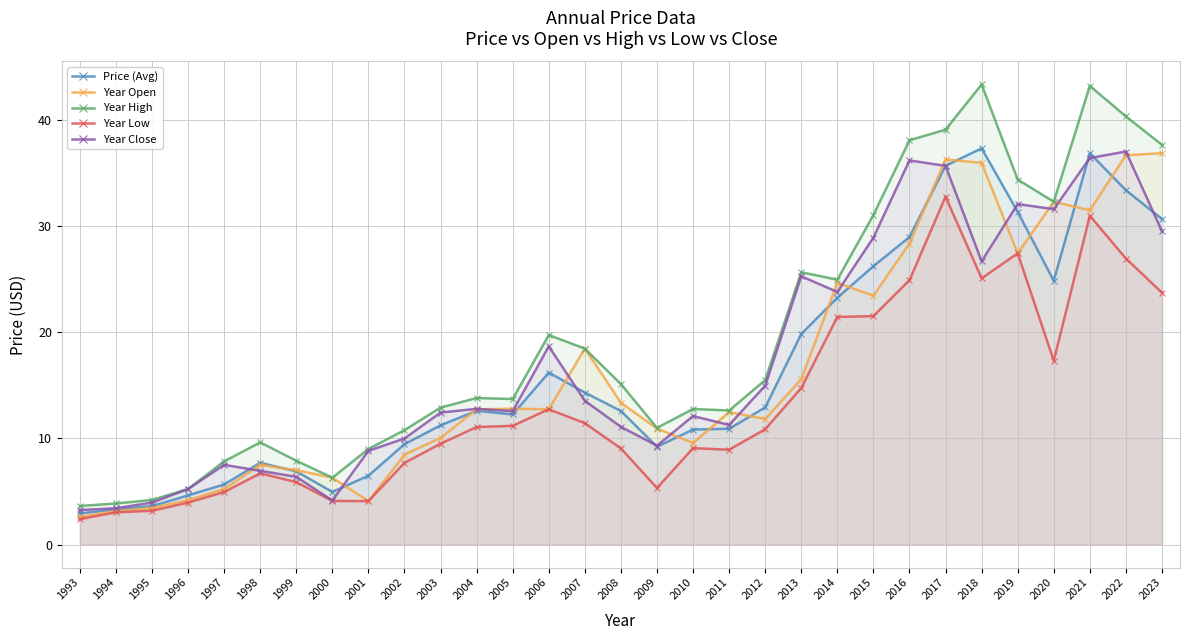

Reading right to left, extract all data points from this chart.

Price (Avg): 2023=30.7	2022=33.4	2021=36.9	2020=24.9	2019=31.4	2018=37.4	2017=35.7	2016=29.0	2015=26.2	2014=23.3	2013=19.9	2012=12.9	2011=10.9	2010=10.8	2009=9.2	2008=12.6	2007=14.3	2006=16.2	2005=12.3	2004=12.6	2003=11.2	2002=9.5	2001=6.5	2000=5.0	1999=6.9	1998=7.7	1997=5.7	1996=4.6	1995=3.6	1994=3.3	1993=2.9
Year Open: 2023=36.9	2022=36.7	2021=31.5	2020=32.3	2019=27.5	2018=36.0	2017=36.3	2016=28.4	2015=23.5	2014=24.7	2013=15.6	2012=11.8	2011=12.5	2010=9.6	2009=10.9	2008=13.4	2007=18.5	2006=12.8	2005=12.8	2004=12.7	2003=10.1	2002=8.5	2001=4.1	2000=6.3	1999=7.0	1998=7.5	1997=5.2	1996=4.2	1995=3.4	1994=3.1	1993=2.6
Year High: 2023=37.7	2022=40.4	2021=43.3	2020=32.3	2019=34.4	2018=43.4	2017=39.1	2016=38.1	2015=31.1	2014=25.0	2013=25.7	2012=15.5	2011=12.6	2010=12.8	2009=11.0	2008=15.1	2007=18.5	2006=19.8	2005=13.7	2004=13.8	2003=12.9	2002=10.8	2001=9.0	2000=6.3	1999=7.9	1998=9.6	1997=7.8	1996=5.2	1995=4.2	1994=3.9	1993=3.6
Year Low: 2023=23.8	2022=27.0	2021=31.0	2020=17.3	2019=27.5	2018=25.1	2017=32.8	2016=24.9	2015=21.5	2014=21.5	2013=14.8	2012=10.9	2011=8.9	2010=9.1	2009=5.3	2008=9.1	2007=11.4	2006=12.8	2005=11.2	2004=11.1	2003=9.5	2002=7.7	2001=4.1	2000=4.1	1999=5.9	1998=6.7	1997=5.0	1996=4.0	1995=3.2	1994=3.0	1993=2.4
Year Close: 2023=29.5	2022=37.1	2021=36.4	2020=31.6	2019=32.1	2018=26.7	2017=35.7	2016=36.2	2015=28.9	2014=23.8	2013=25.3	2012=15.0	2011=11.3	2010=12.1	2009=9.3	2008=11.1	2007=13.6	2006=18.7	2005=12.6	2004=12.8	2003=12.4	2002=10.0	2001=8.8	2000=4.2	1999=6.4	1998=6.9	1997=7.5	1996=5.2	1995=4.0	1994=3.4	1993=3.3